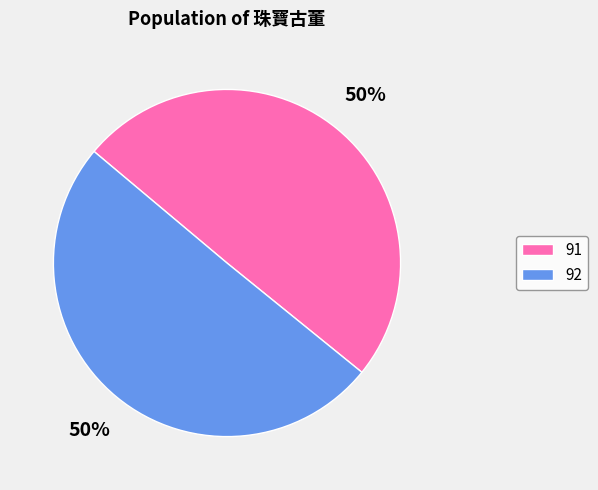

Approximately how many times larger is the value at 91 compared to 92?

1.0